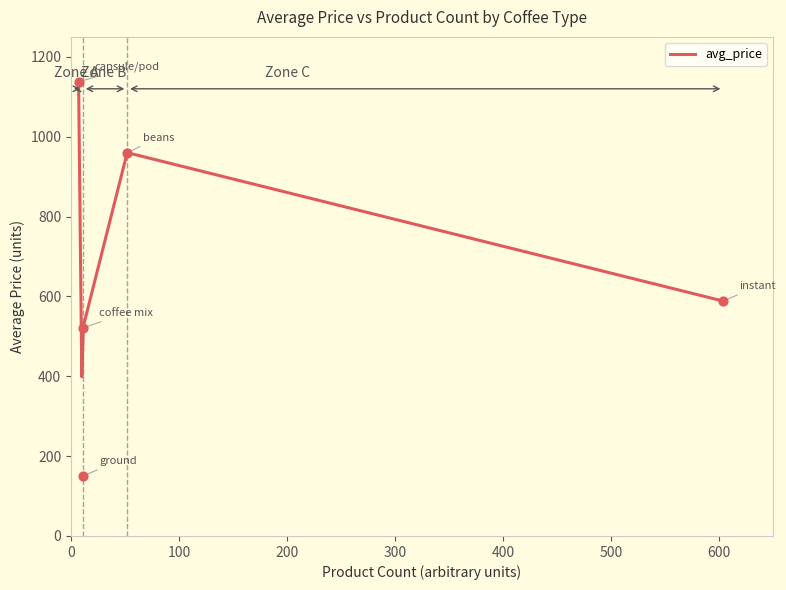

What is the change in value from 7 to 11?

-616.3